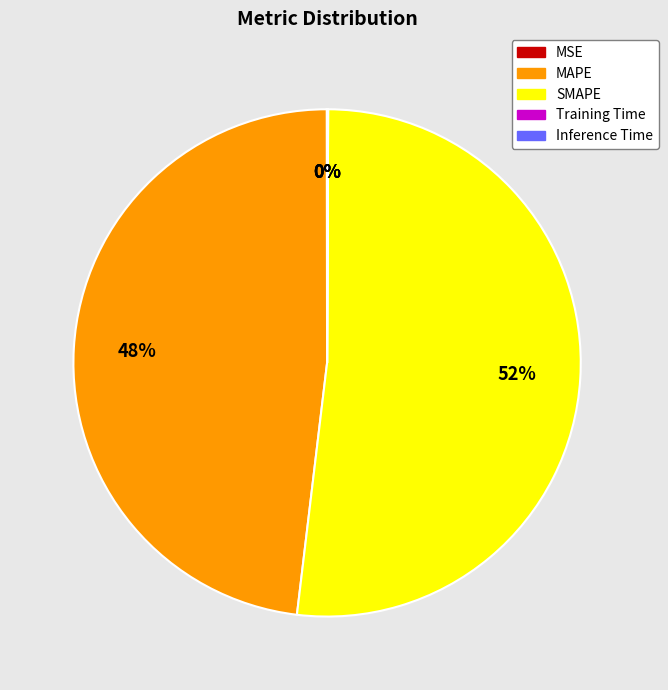

What is the ratio of the value at SMAPE to the value at MAPE?

1.1